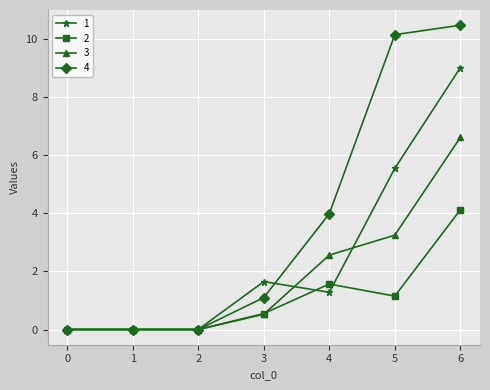

Is it true that 2 equals 7.0 at 6?

False